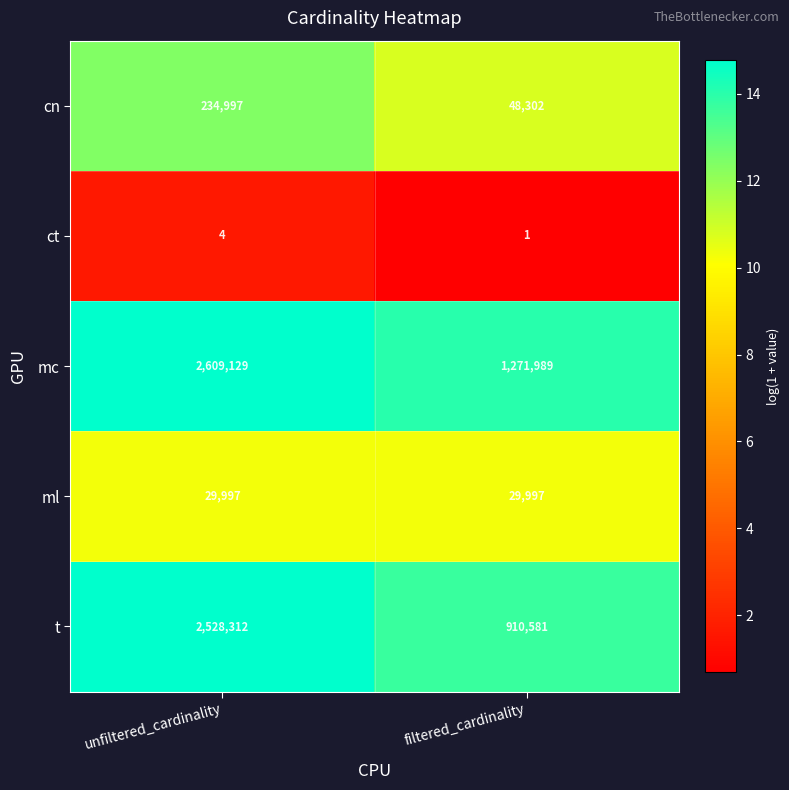

Which category has the lowest value in the ct series?

filtered_cardinality